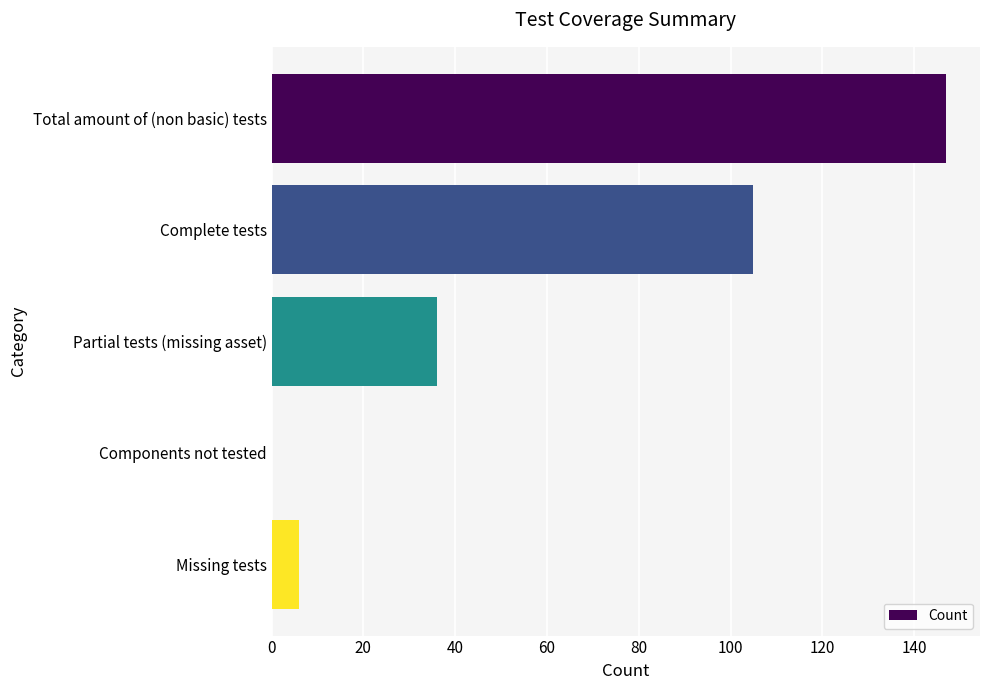

True or false: the data shows 147 at Total amount of (non basic) tests.

True